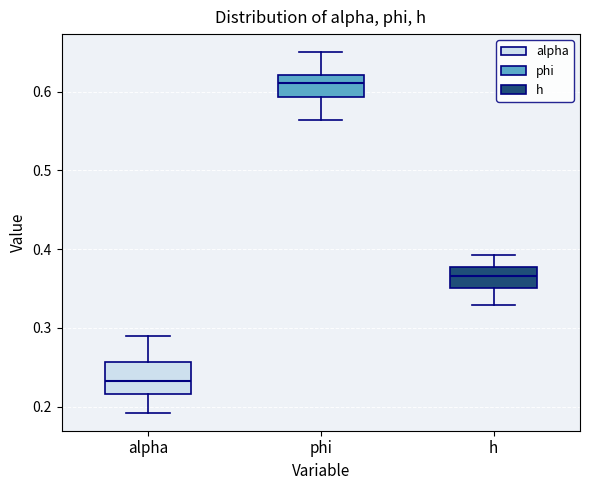

Where is the lower edge of the box for h on the y-axis? The values are not printed on the chart, so give them approximately, as read against the axis.

0.35